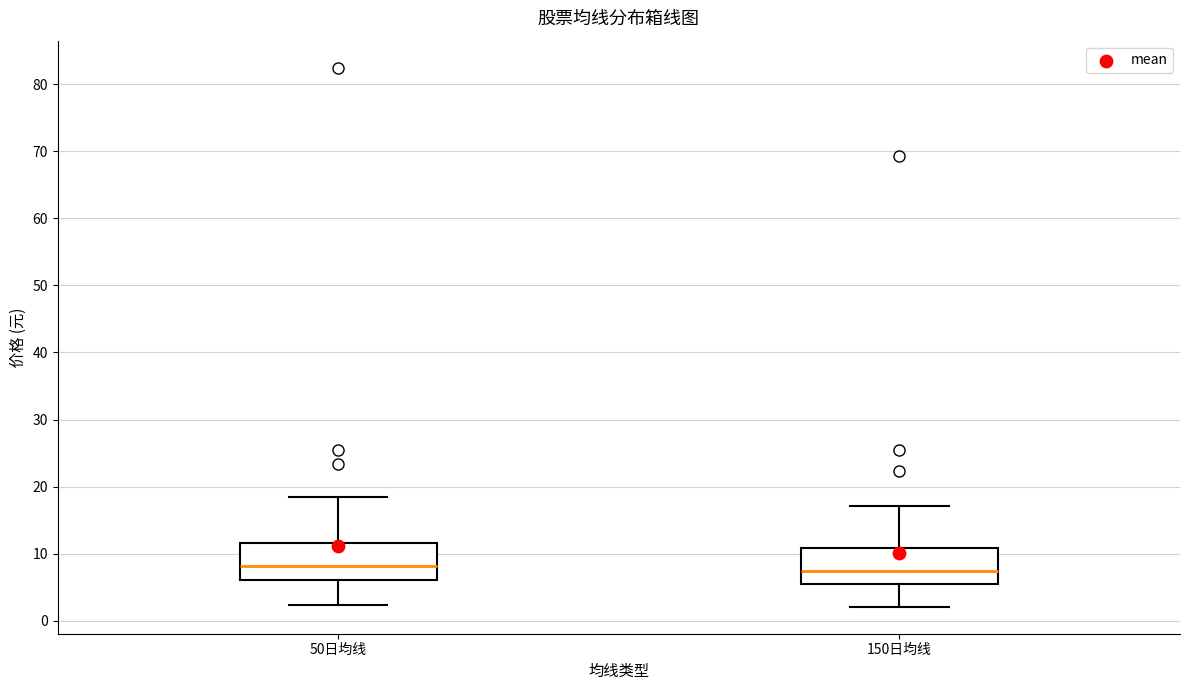

Reading left to right, read every box against the y-axis: the position of its median line, the range the box covers, and the ends of its whiskers. The values are not printed on the chart, so give them approximately, as read against the axis.

50日均线: median 8, box 6 to 12, whiskers 2 to 18
150日均线: median 7, box 5 to 11, whiskers 2 to 17